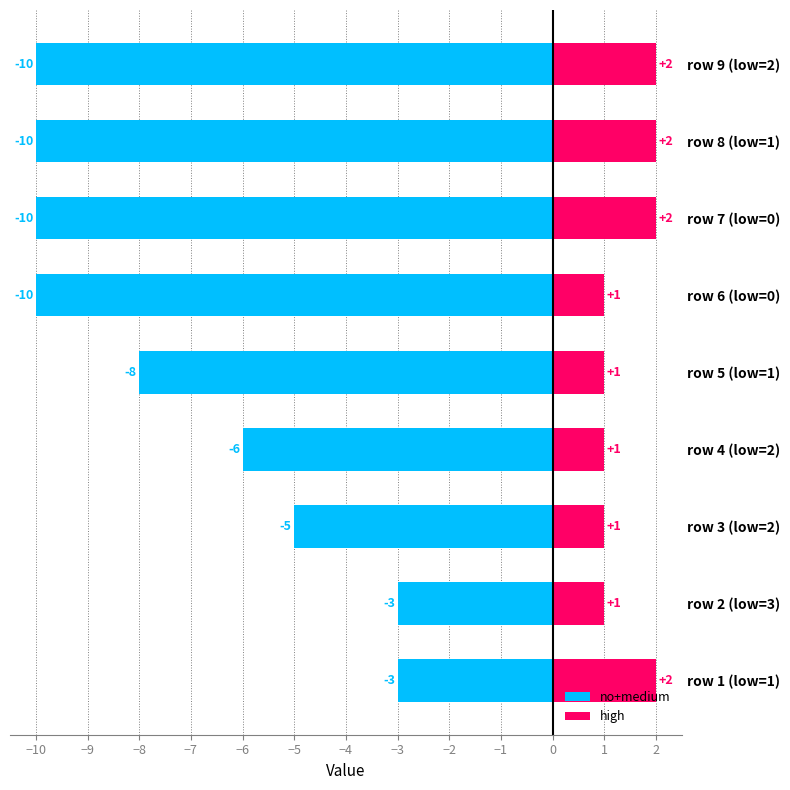

True or false: no+medium has a value of -5 at row 3 (low=2).

True